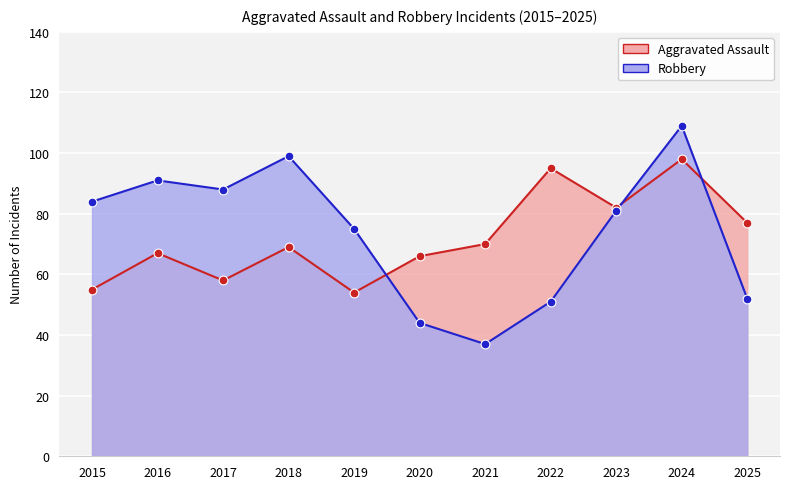

What are all the series names shown in the legend?

Aggravated Assault, Robbery